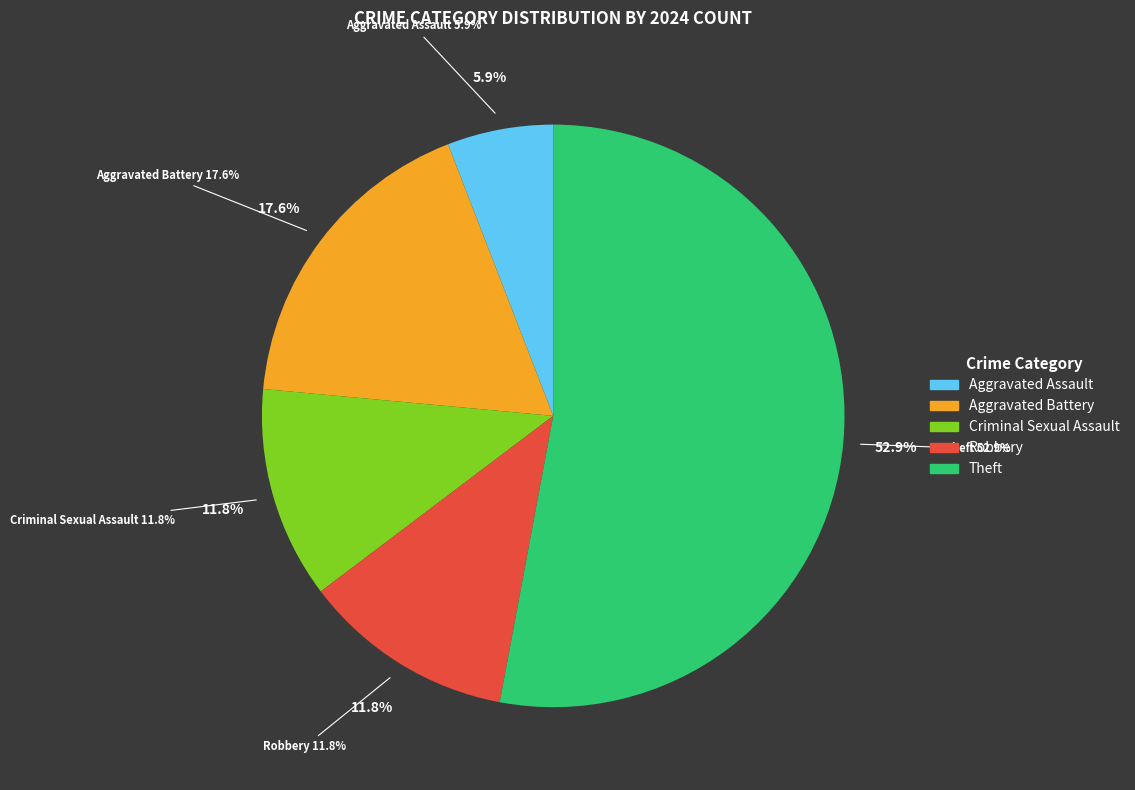

True or false: Aggravated Assault accounts for 6% of the total.

True